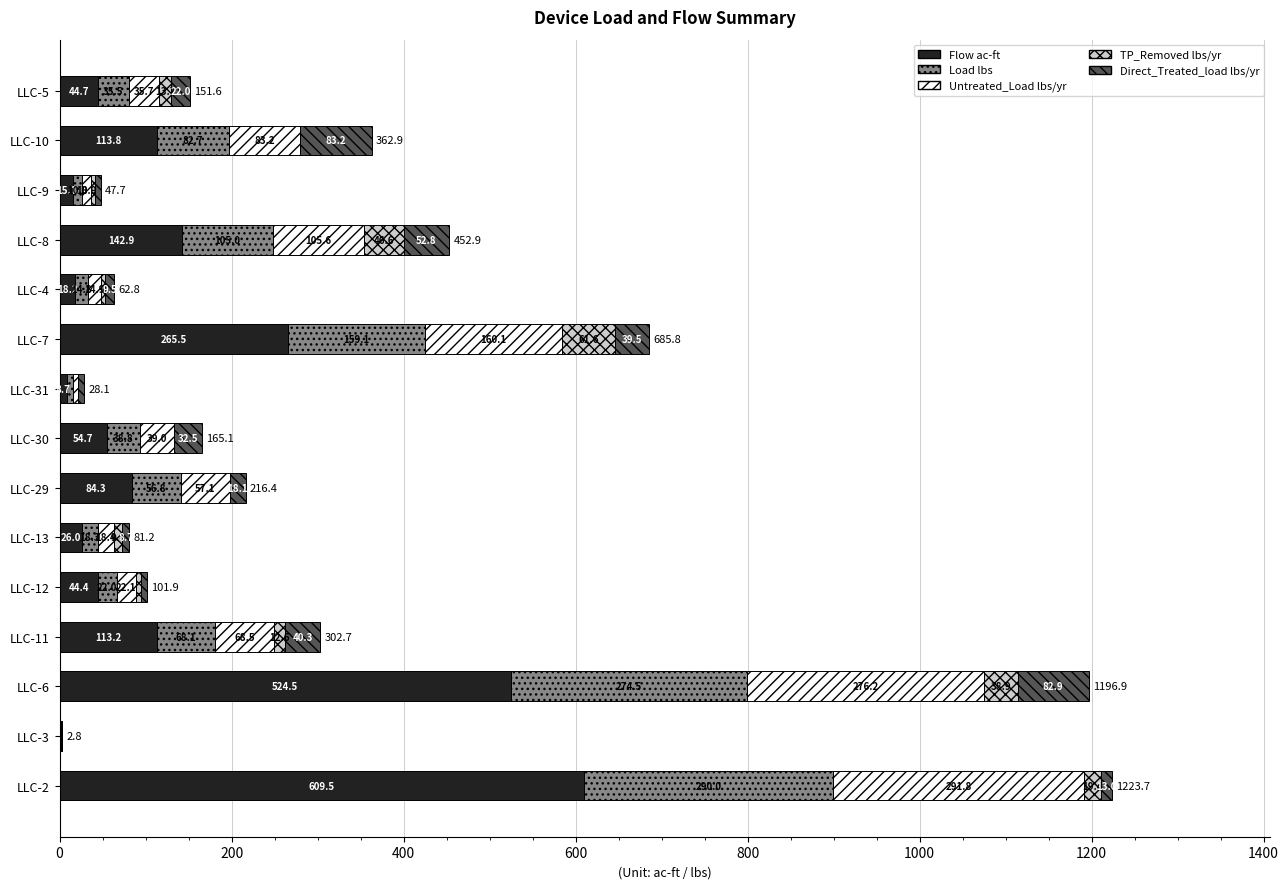

Count the number of categories in the chart.

15